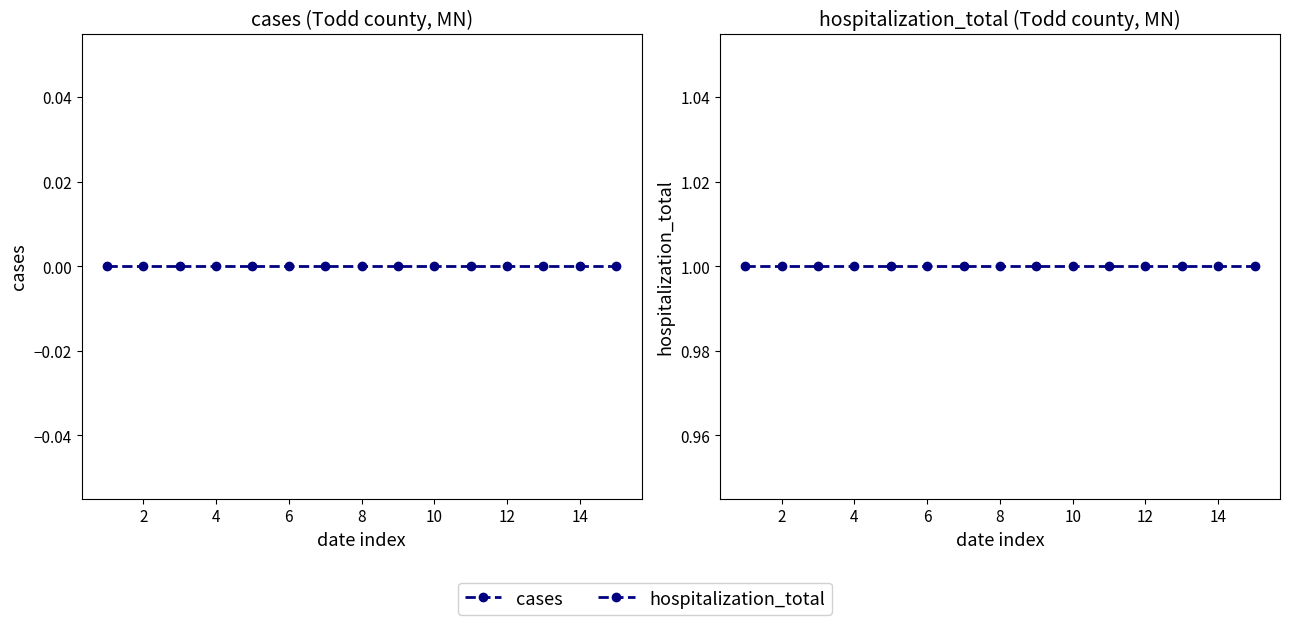

Is it true that cases equals 0 at 8?

True